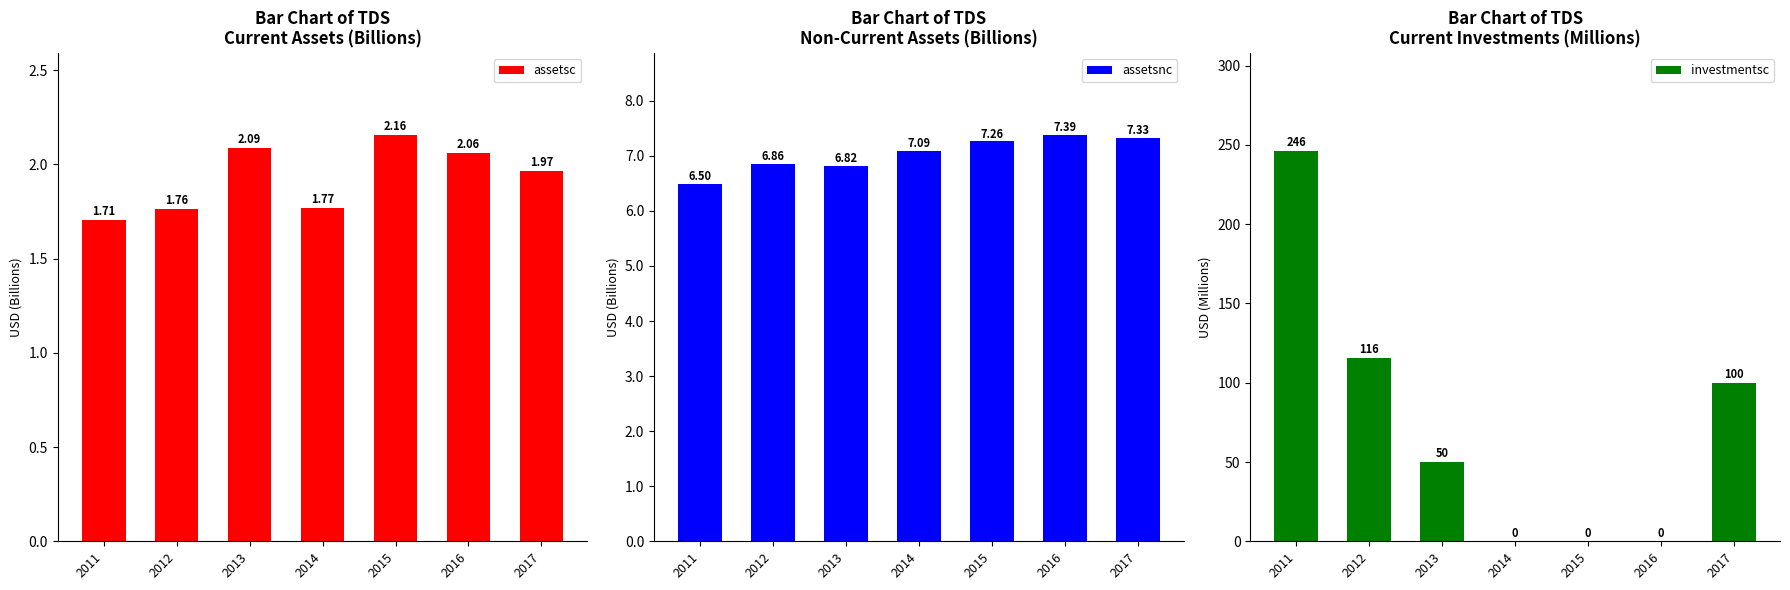

At how many categories does at least one series exceed 160?

1